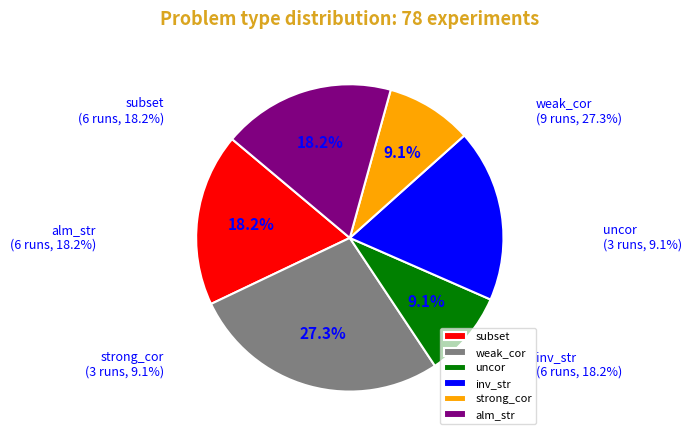

What is the change in value from subset to strong_cor?

-3